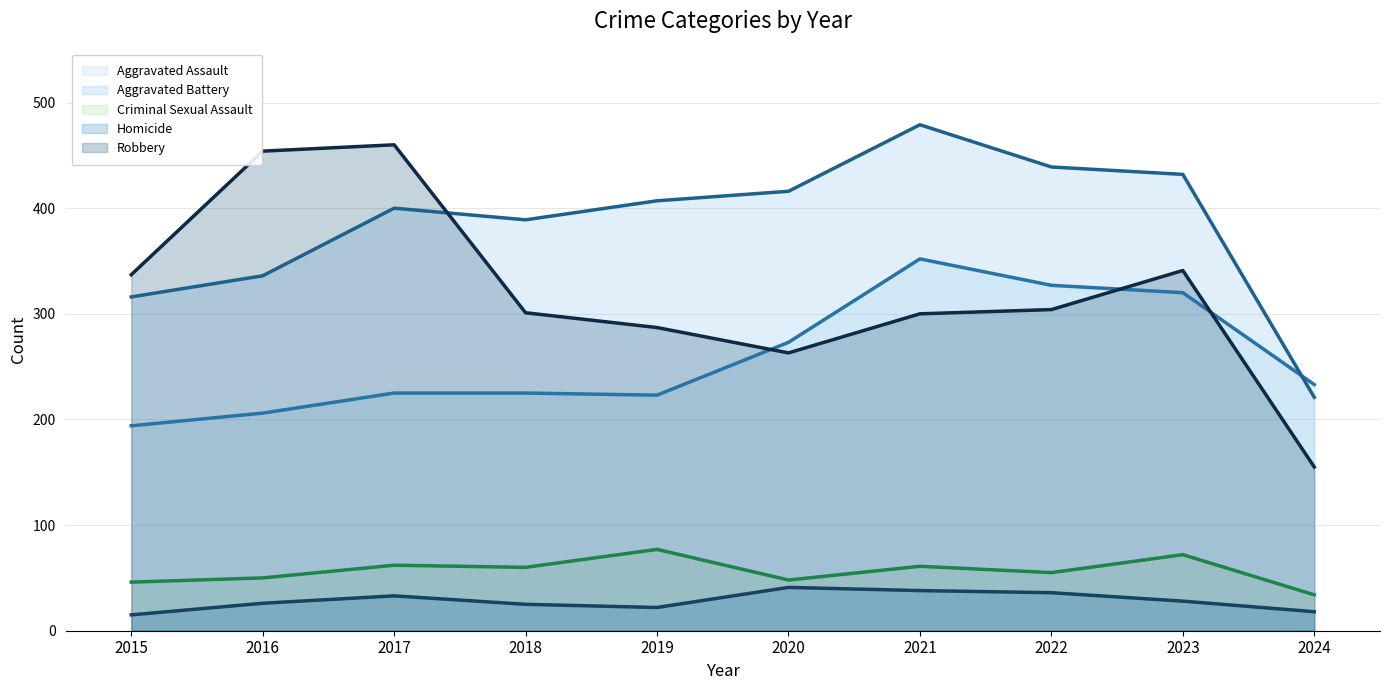

How many interior local peaks does the Aggravated Battery trend series have?

2